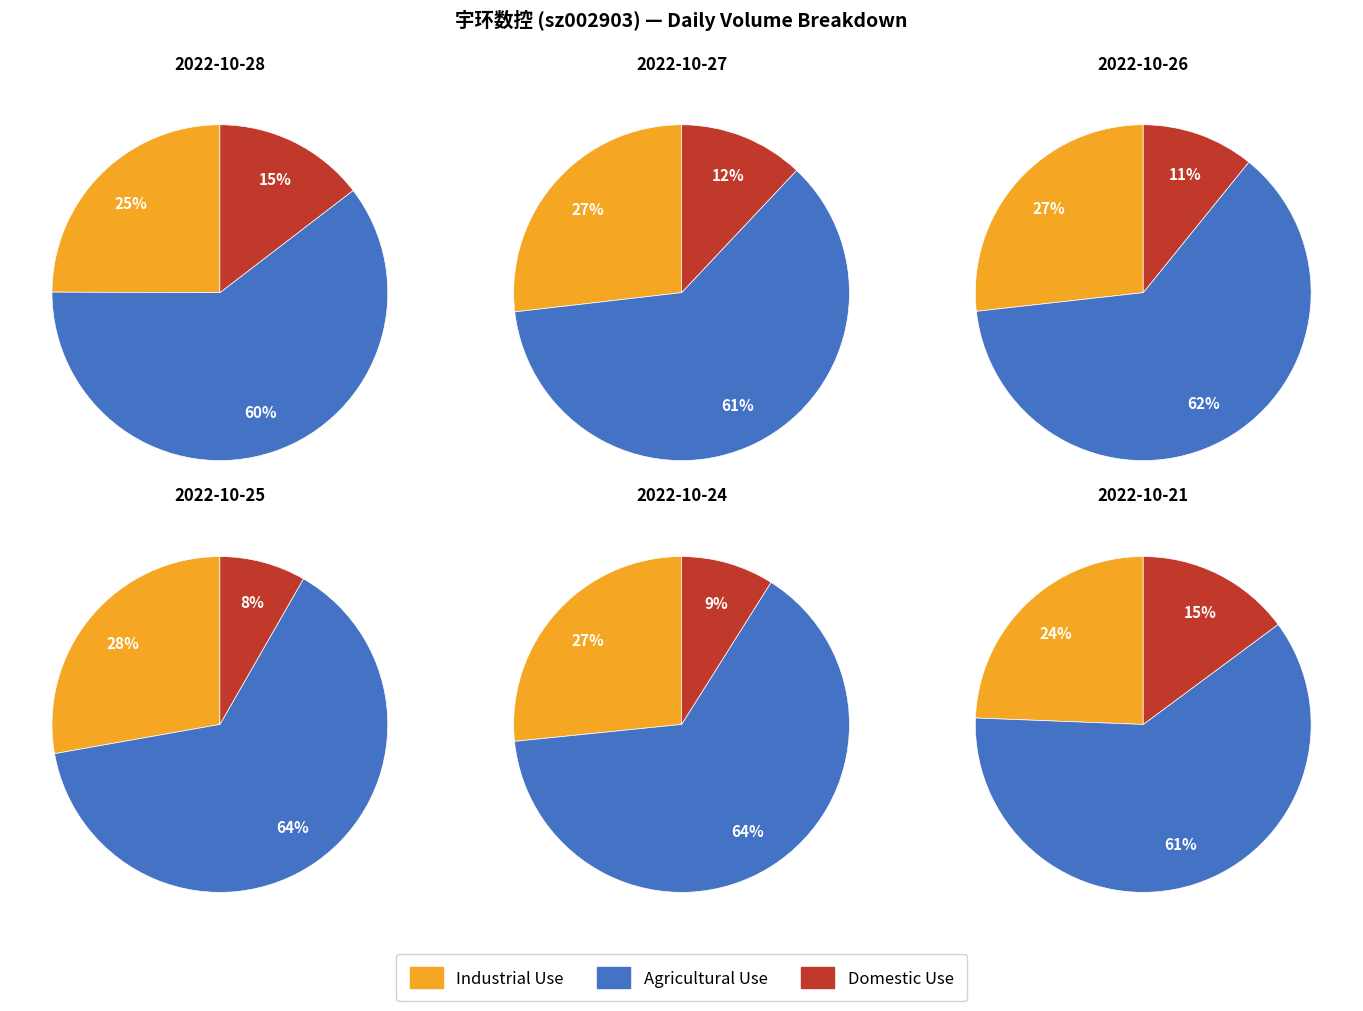

What is the largest slice in the pie chart?

2022-10-25